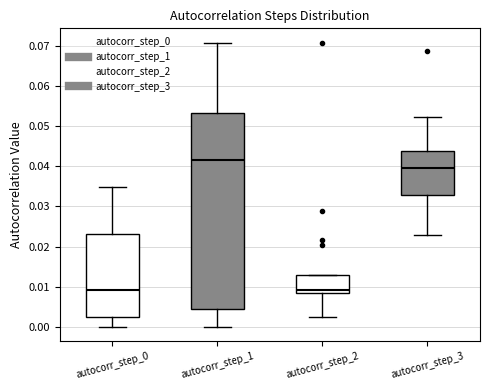

Reading left to right, transcribe this box plot: for each box, give where its median line is, the range the box spans, and where its two whiskers end, as read against the y-axis. The values are not printed on the chart, so give them approximately, as read against the axis.

autocorr_step_0: median 0.009, box 0.002 to 0.023, whiskers 0.000 to 0.035
autocorr_step_1: median 0.042, box 0.004 to 0.053, whiskers 0.000 to 0.071
autocorr_step_2: median 0.009, box 0.008 to 0.013, whiskers 0.003 to 0.013
autocorr_step_3: median 0.040, box 0.033 to 0.044, whiskers 0.023 to 0.052